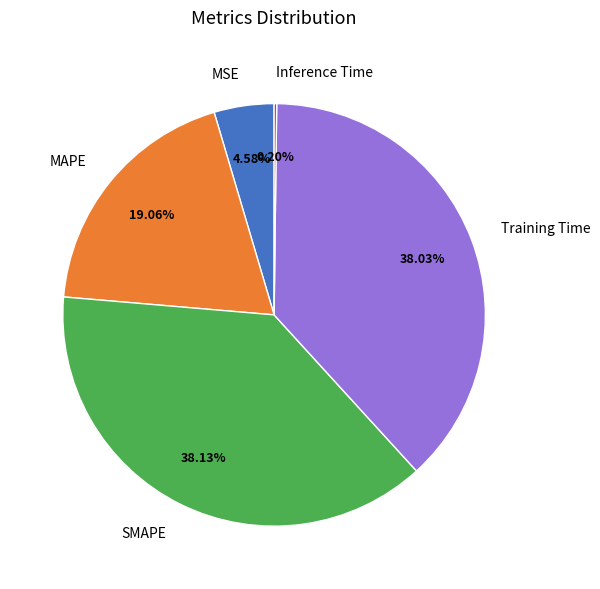

Does MSE represent more than half of the total?

No